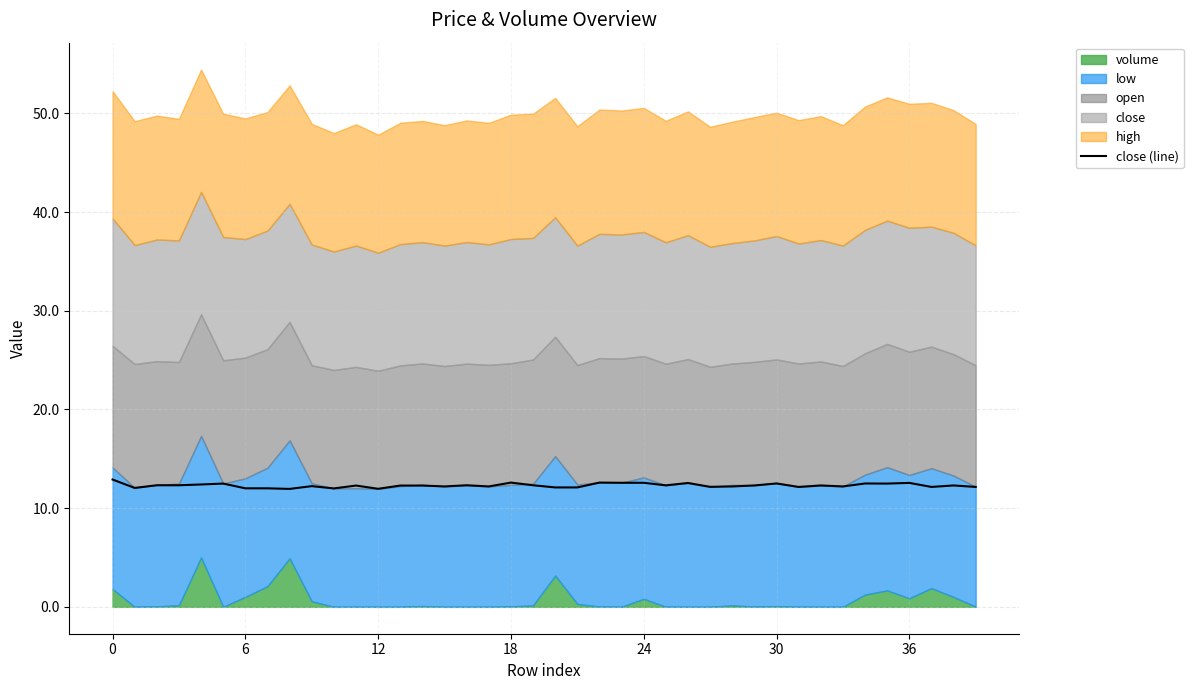

The value at 14 is 12.3. True or false?

True